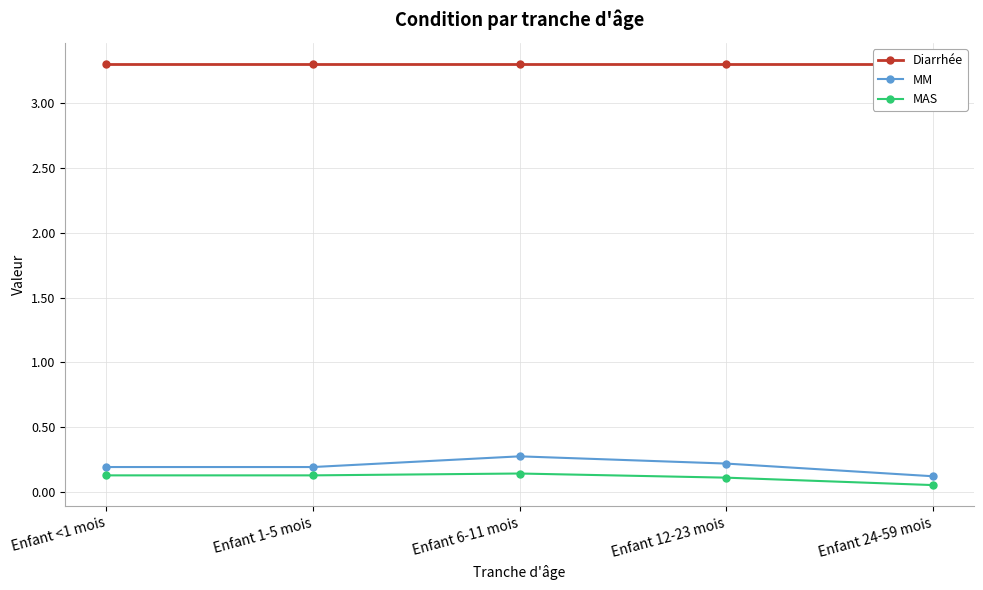

What is the label of the 3rd point from the left?

Enfant 6-11 mois